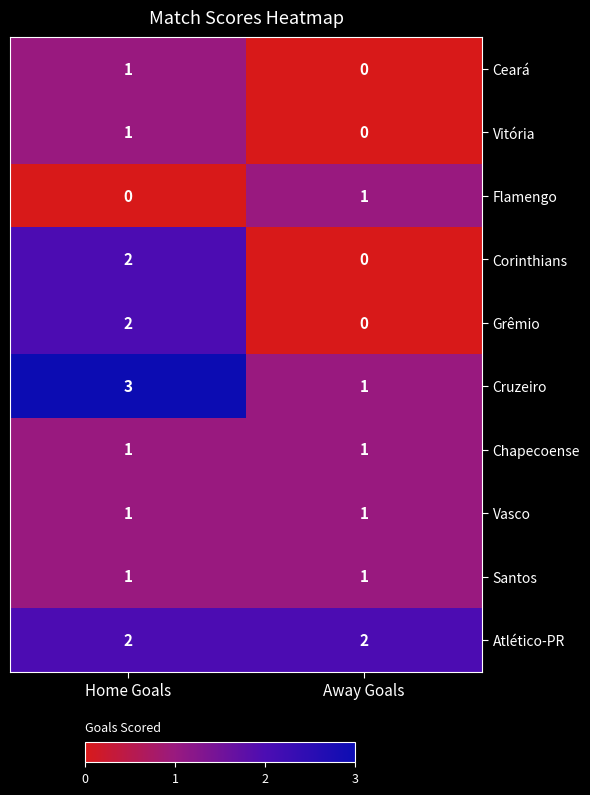

What is the maximum value for Cruzeiro?

3